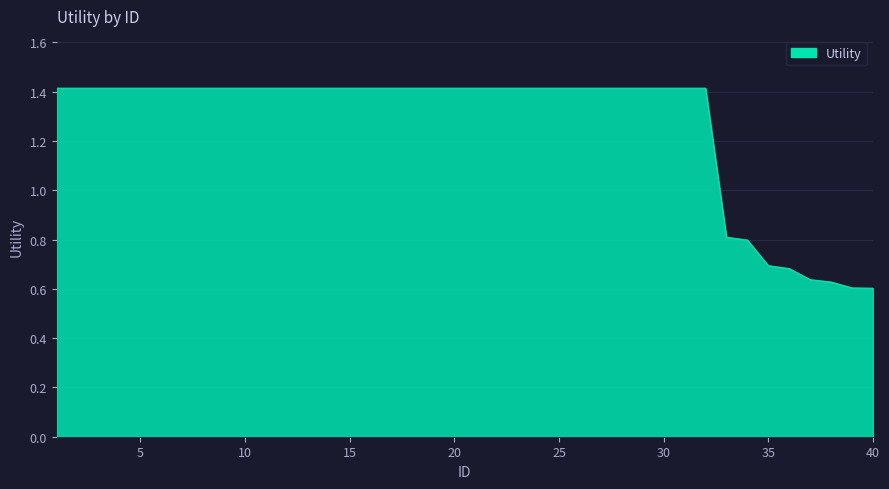

What is the greatest value displayed?

1.4